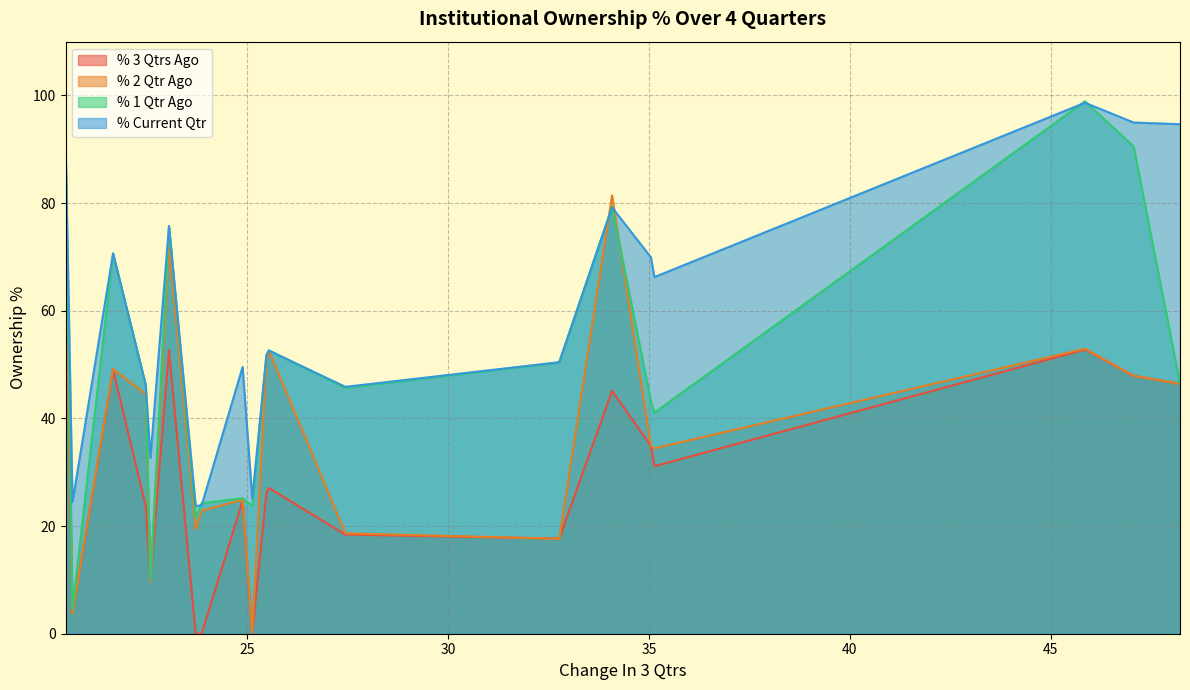

Which series has the largest total across all categories?

% Current Qtr